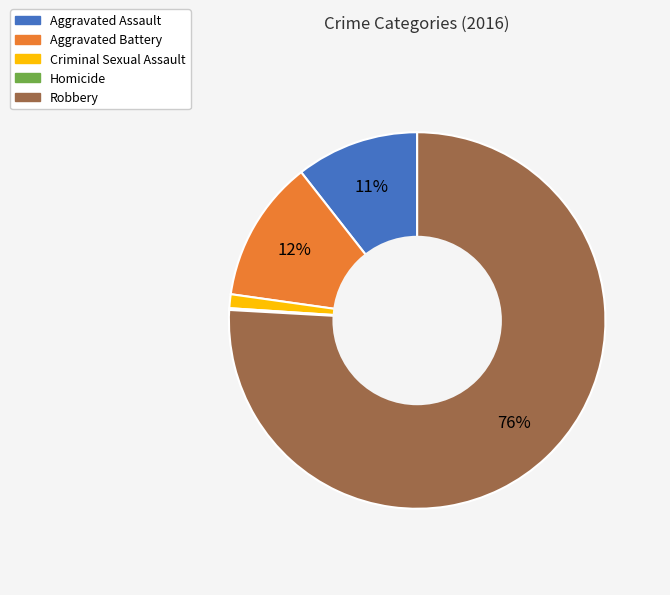

Is there any slice that represents more than half of the pie?

Yes